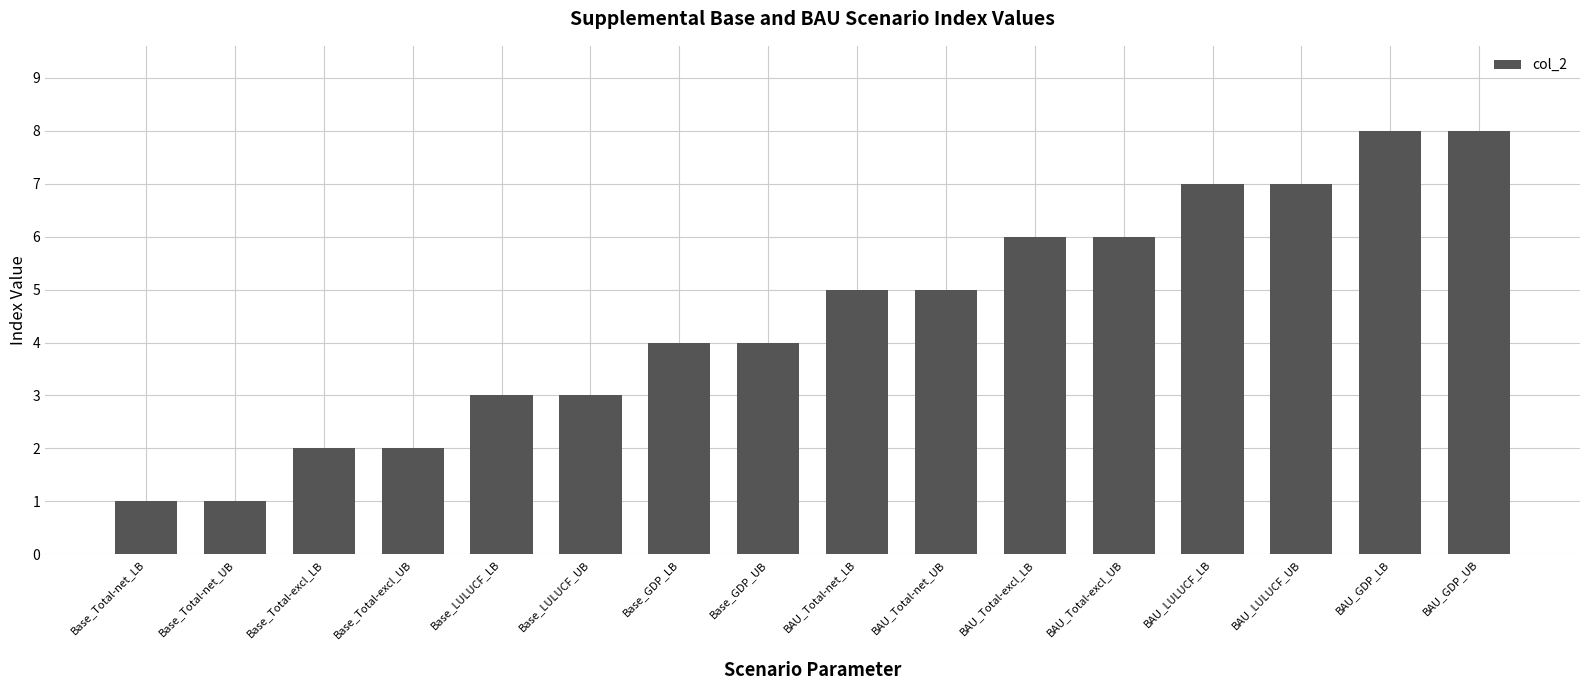

Between Base_Total-net_UB and Base_GDP_UB, which is larger?

Base_GDP_UB